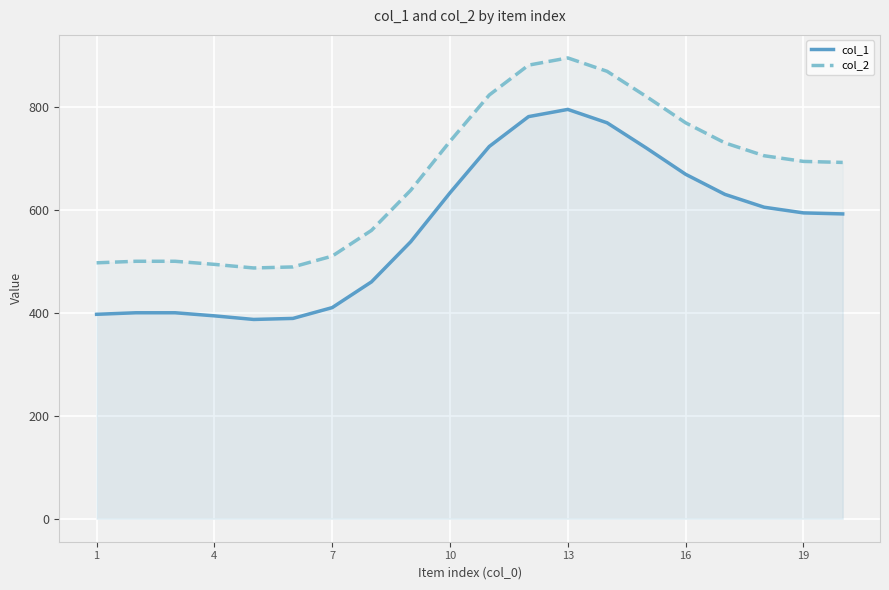

What is the sum of all col_1 values?

11286